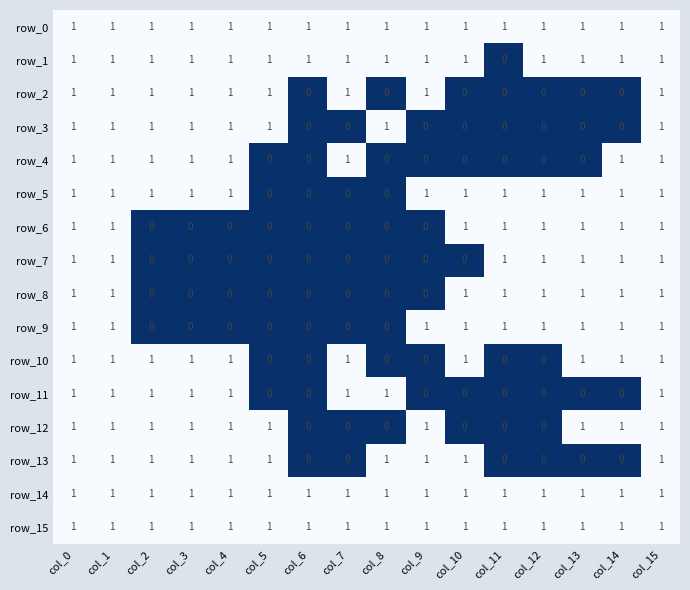

Is it true that row_15 equals 2 at col_7?

False